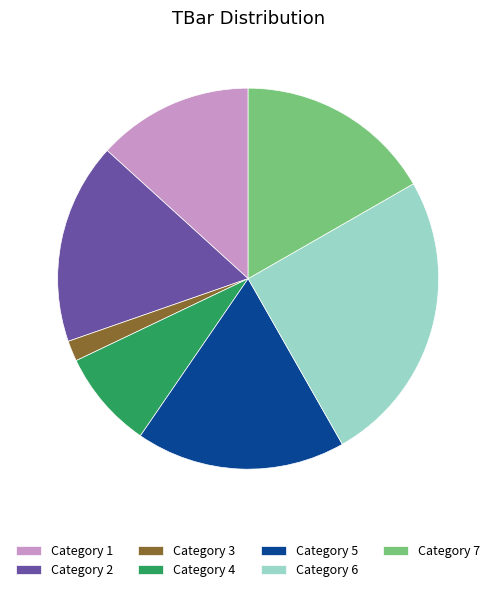

Which category has the smallest portion of the pie?

Category 3